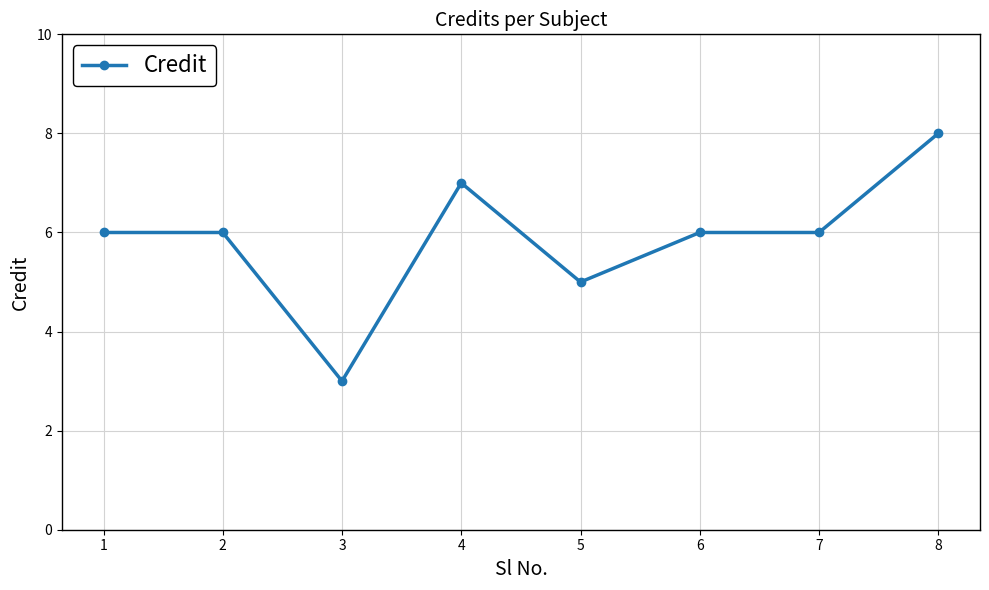

Approximately how many times larger is the value at 5 compared to 8?

0.6